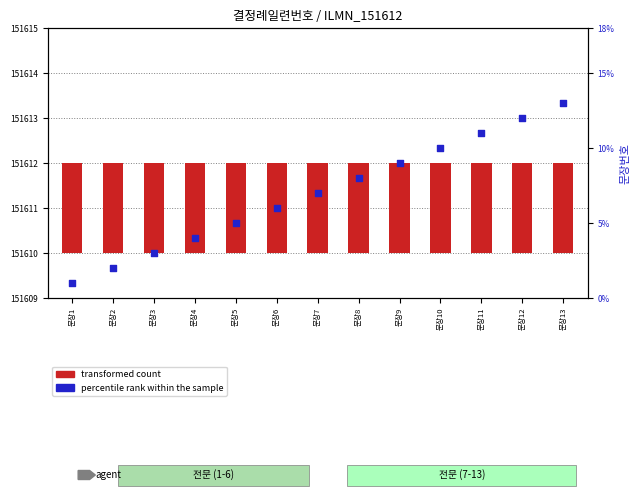

Which series reaches the maximum Y coordinate?

percentile rank within the sample